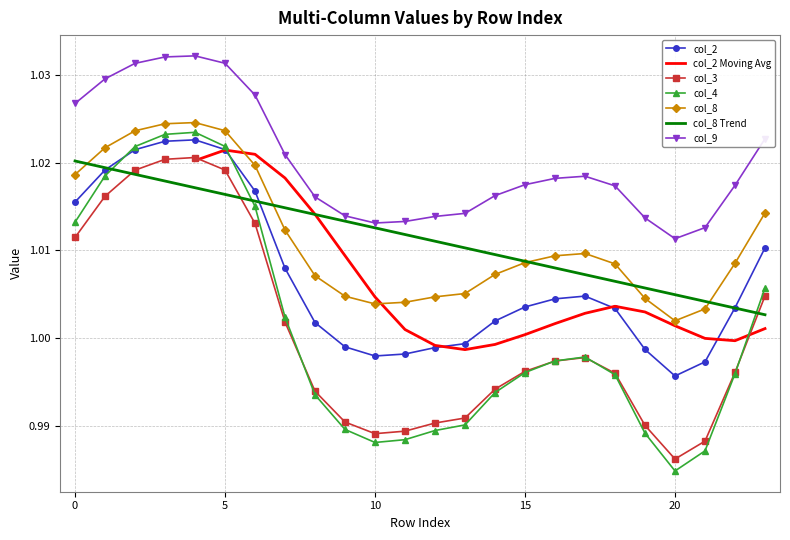

What is the total value across all series at 3?

5.1